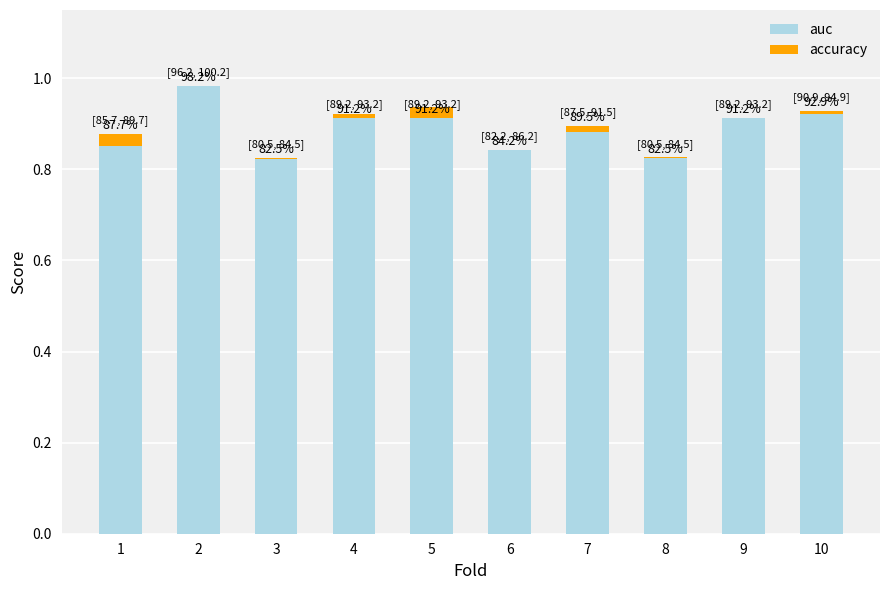

At which label does accuracy first exceed 0?

1